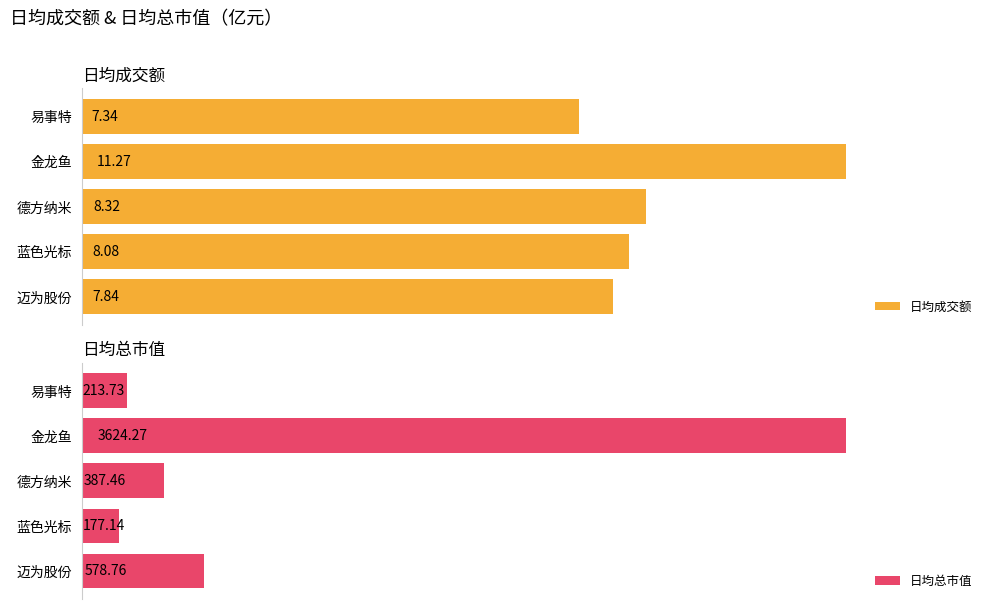

What is the difference between the maximum and minimum values in the 日均成交额 series?

3.9